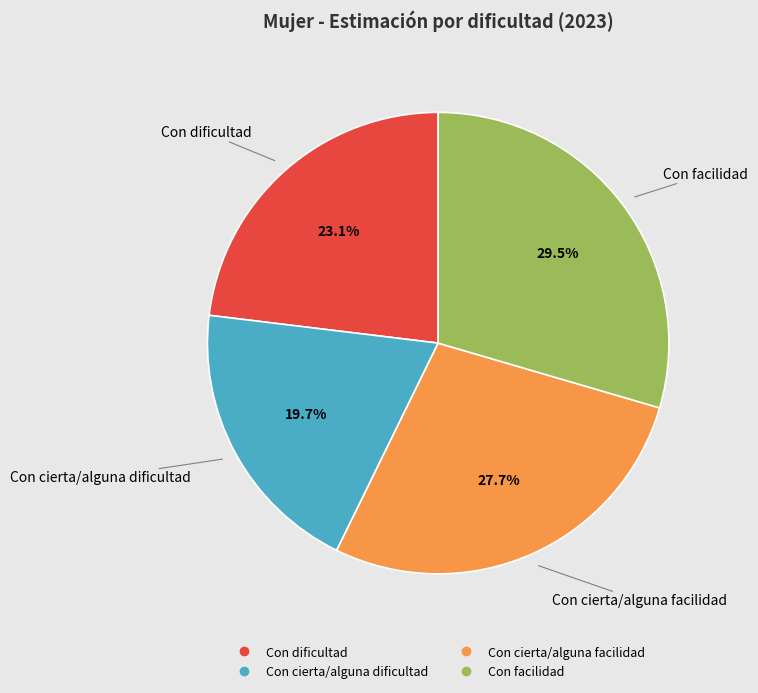

Does Con facilidad account for over 50% of the chart?

No